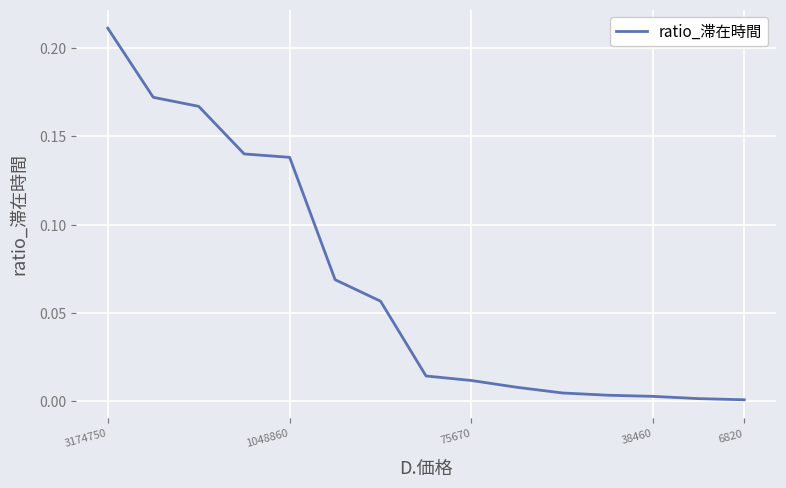

The value at 6820 is 0.0. True or false?

True